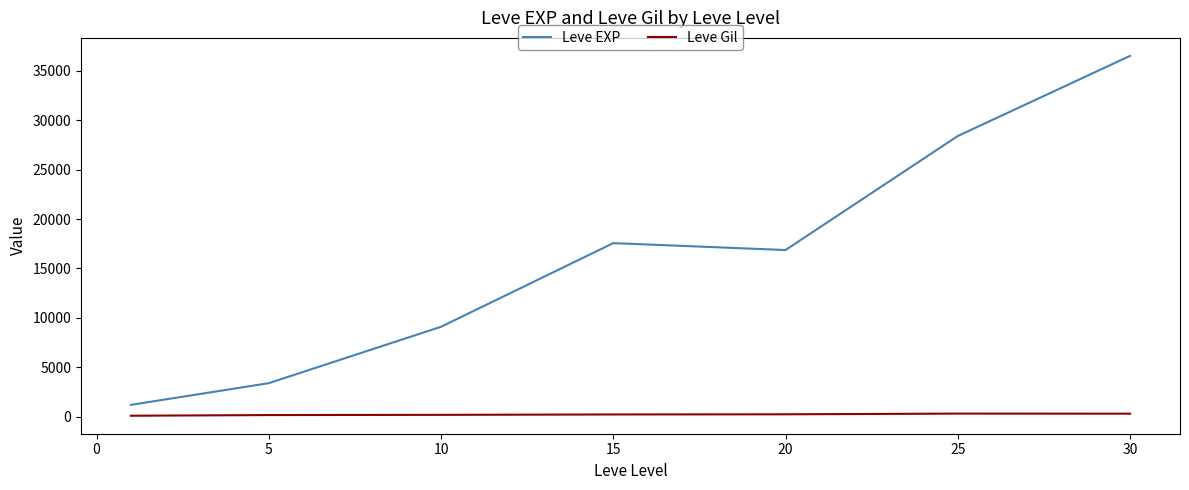

What is the highest value of the Leve EXP series?

36492.5